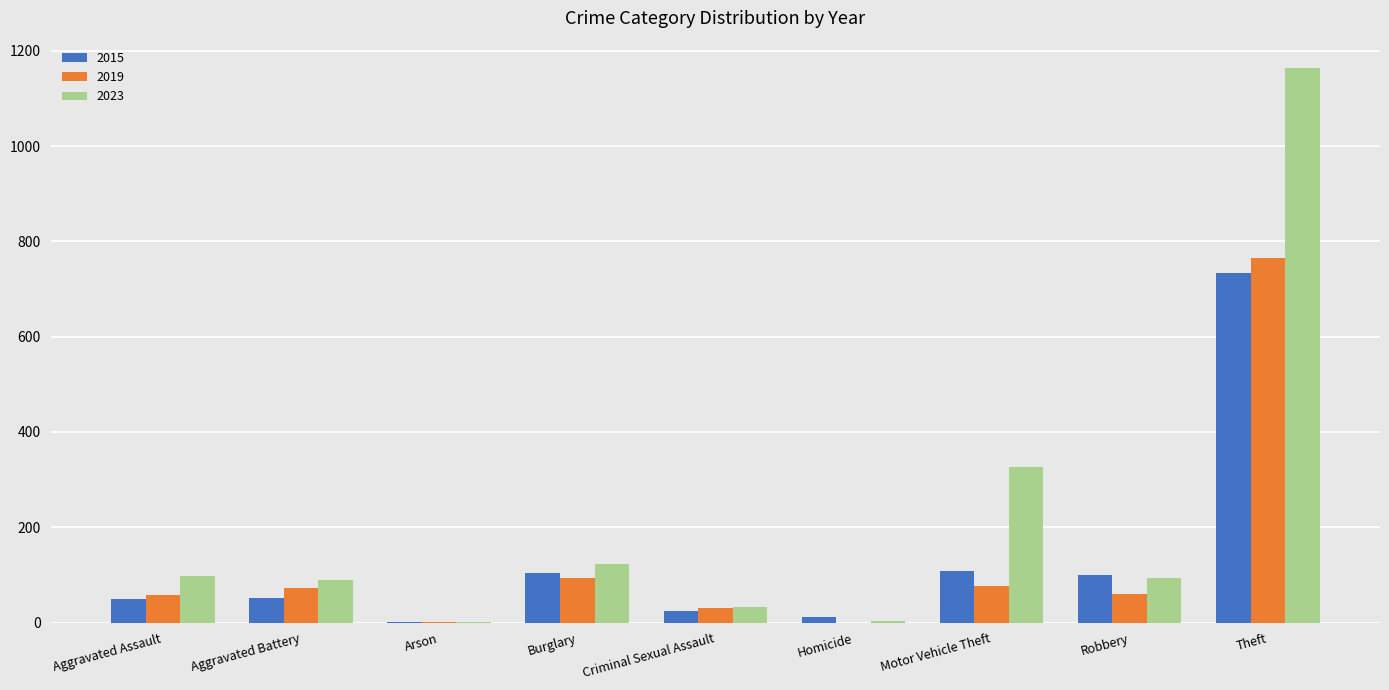

What is the total value across all series at Burglary?

323